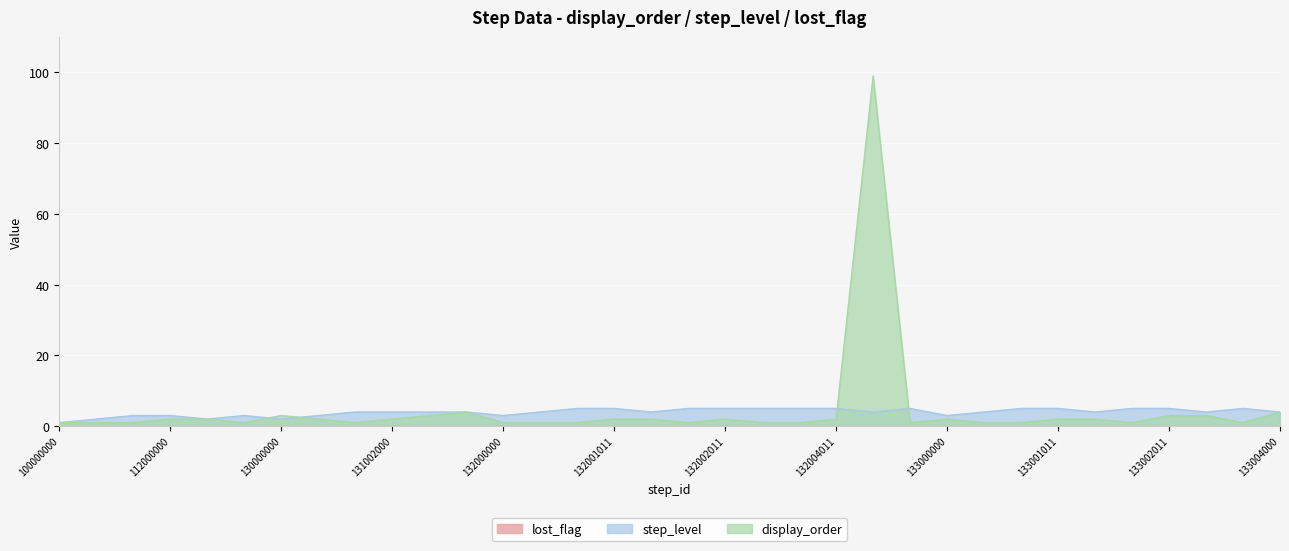

Reading left to right, extract all data points from this chart.

display_order: 1	1	1	2	2	1	3	2	1	2	3	4	1	1	1	2	2	1	2	1	1	2	99	1	2	1	1	2	2	1	3	3	1	4
step_level: 1	2	3	3	2	3	2	3	4	4	4	4	3	4	5	5	4	5	5	5	5	5	4	5	3	4	5	5	4	5	5	4	5	4